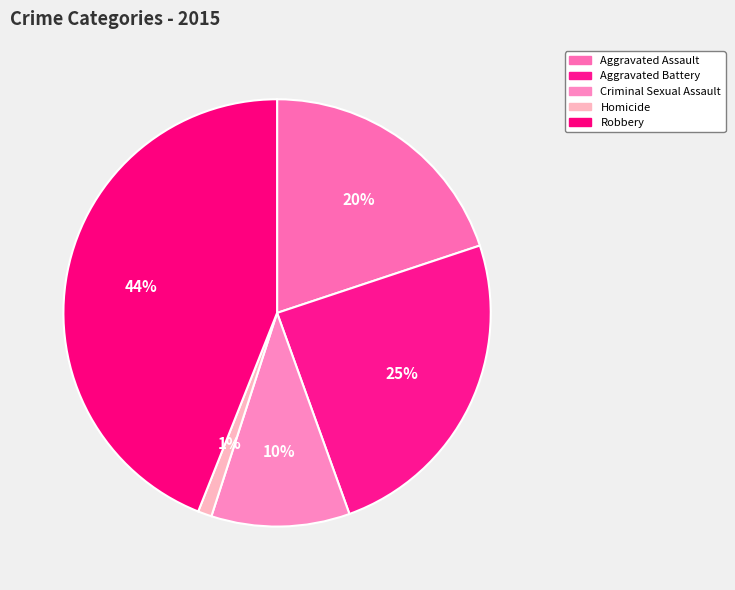

How many slices are in this pie chart?

5